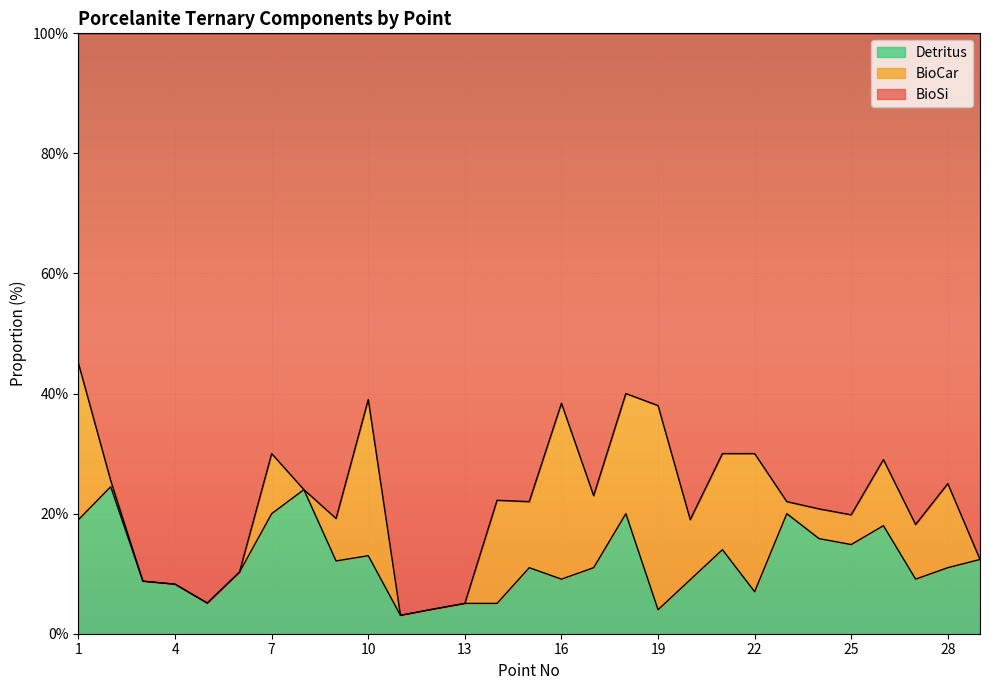

What is the total value across all series at 22?

100.0